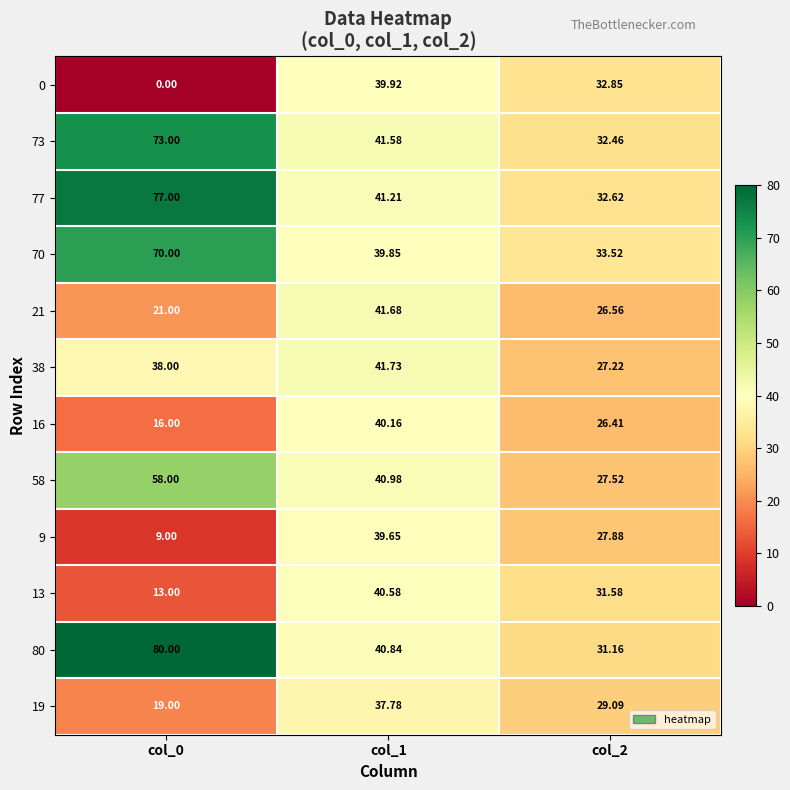

Is the value of 16 at col_0 greater than the value of 70 at col_0?

No